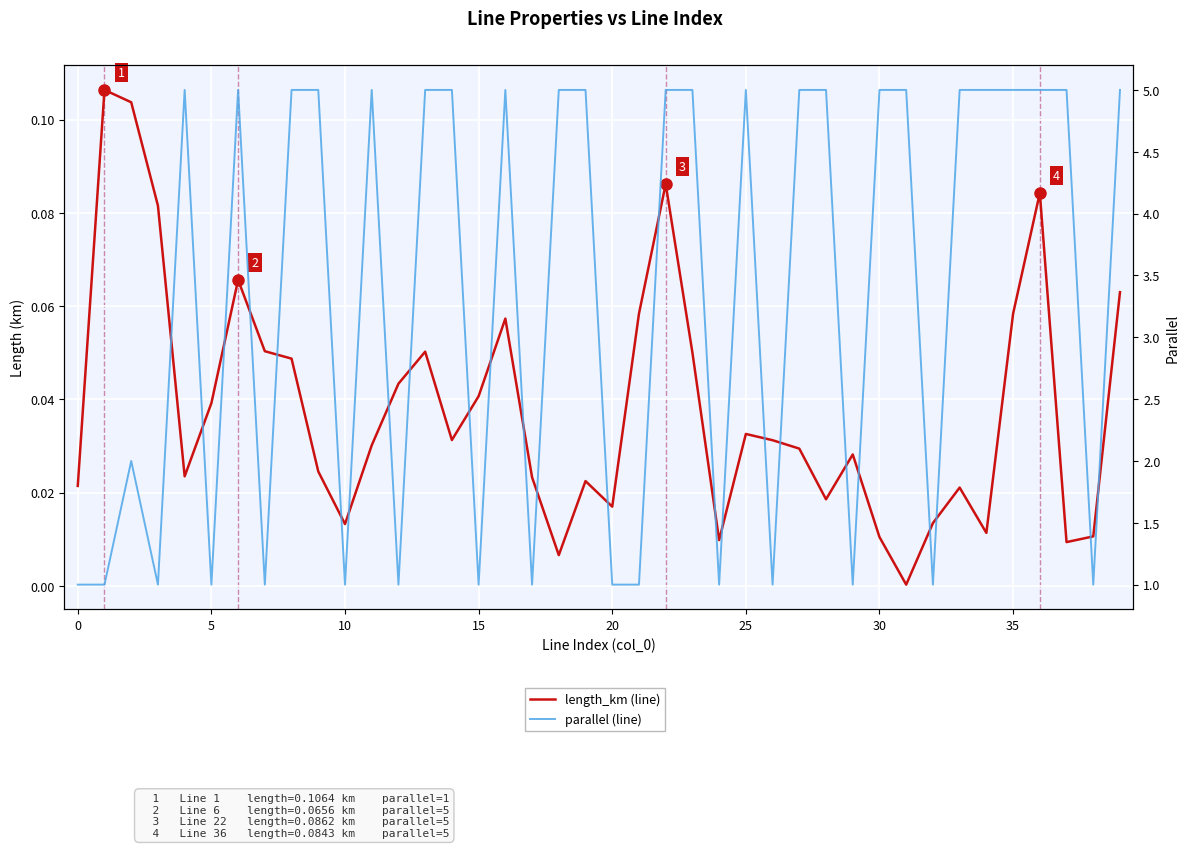

What is the label of the 40th point from the left?

39